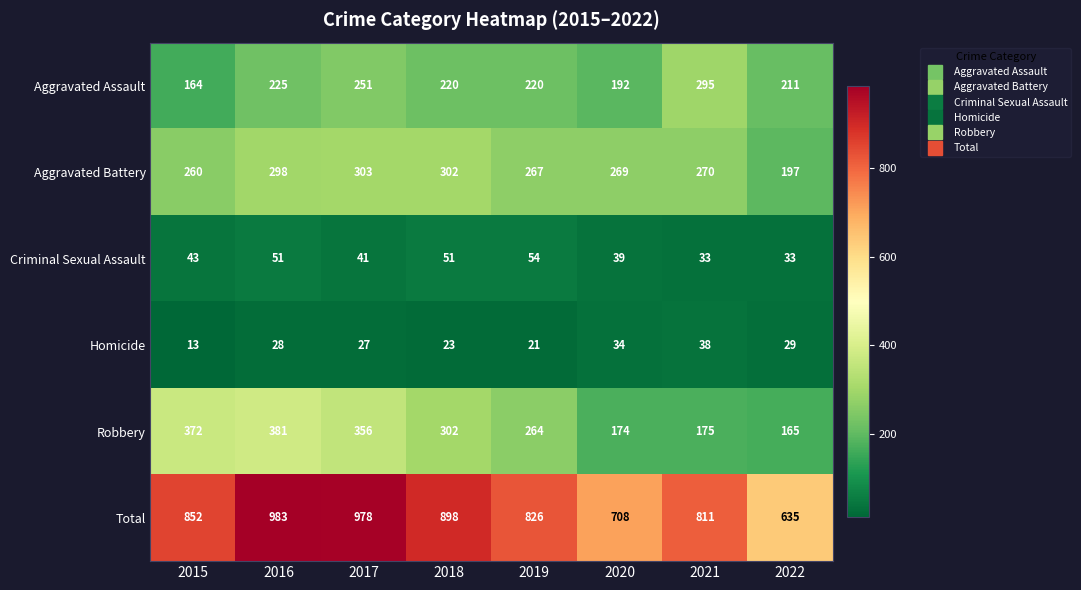

At which category is the sum across all series the highest?

2016